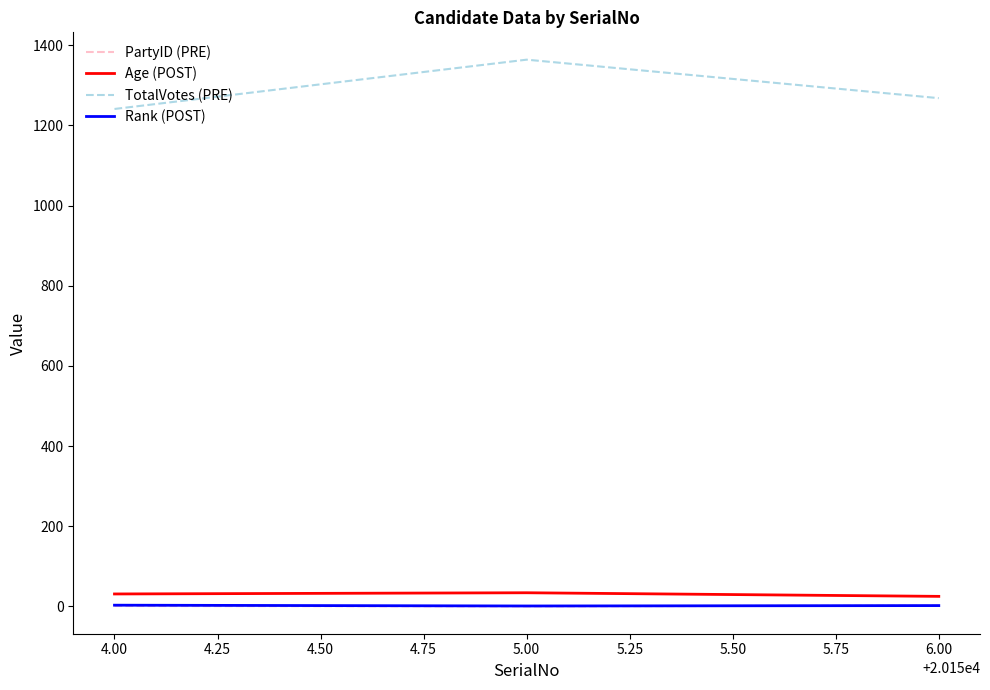

Count the PartyID (PRE) values in the range 0 to 2.

3